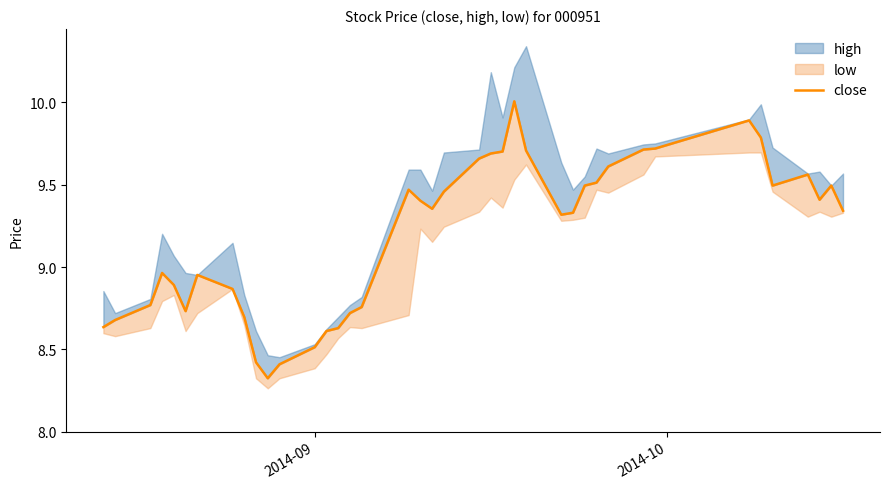

What is the minimum value shown in the chart?

8.3